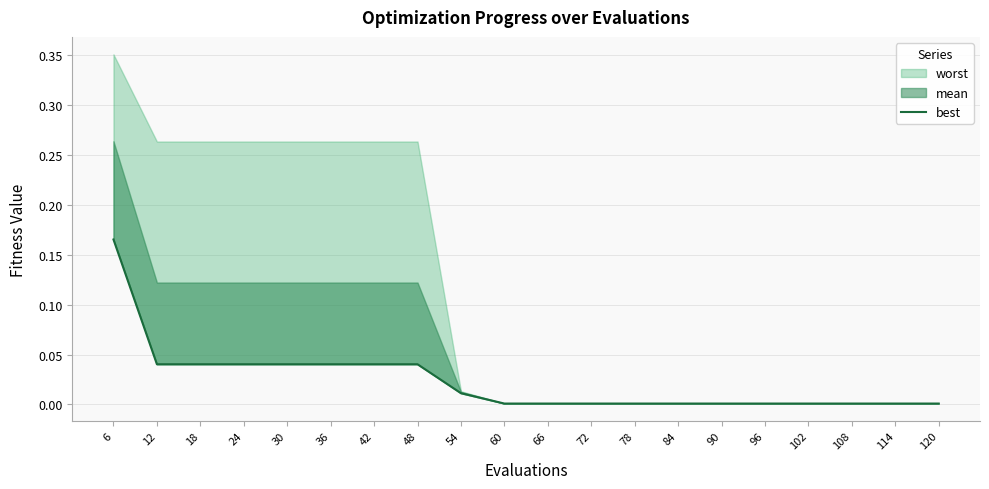

The chart shows a value of 0.0 at 54. True or false?

True